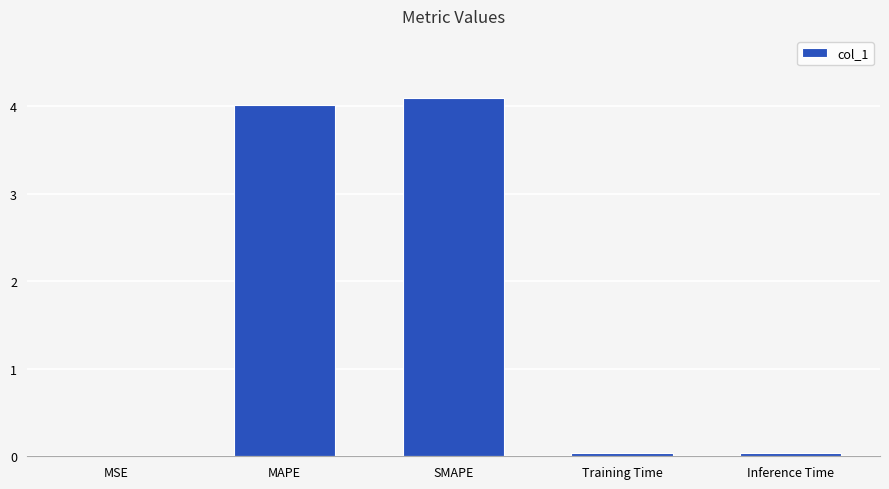

Are the bars horizontal?

No